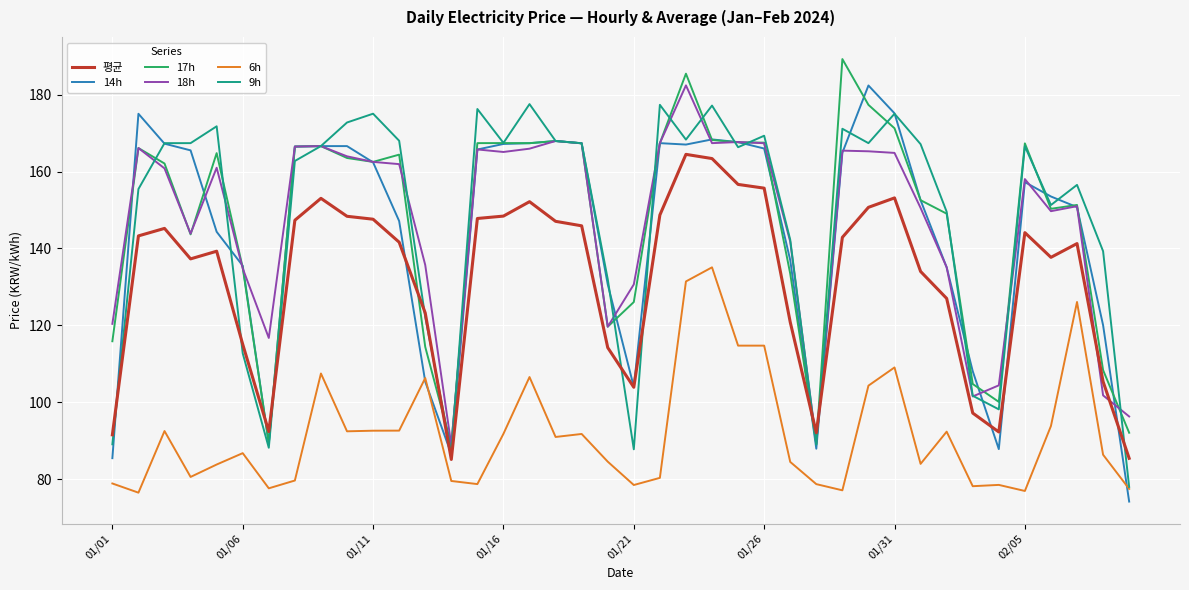

True or false: 17h and 평균 cross at least once.

True